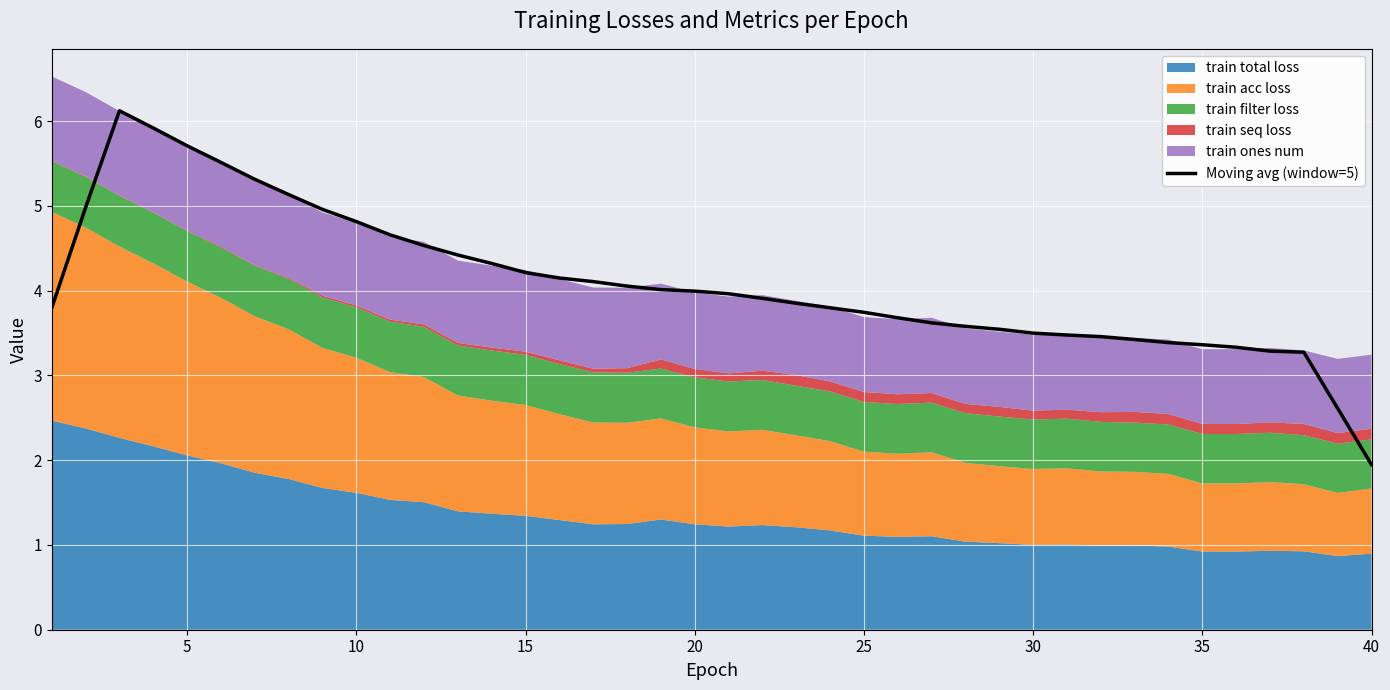

Is it true that Moving avg (window=5) equals 7.7 at 10?

False